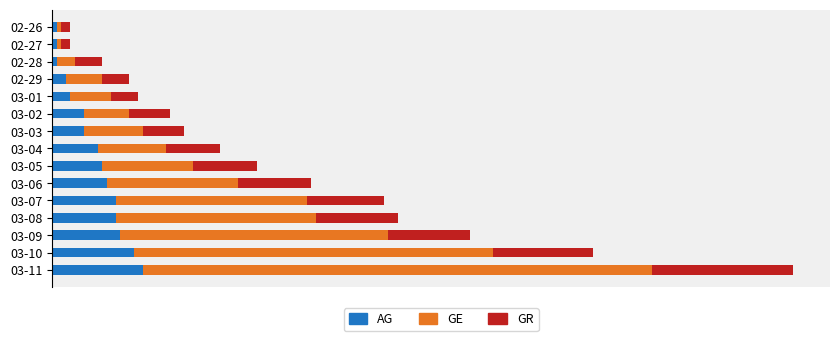

What are all the series names shown in the legend?

AG, GE, GR